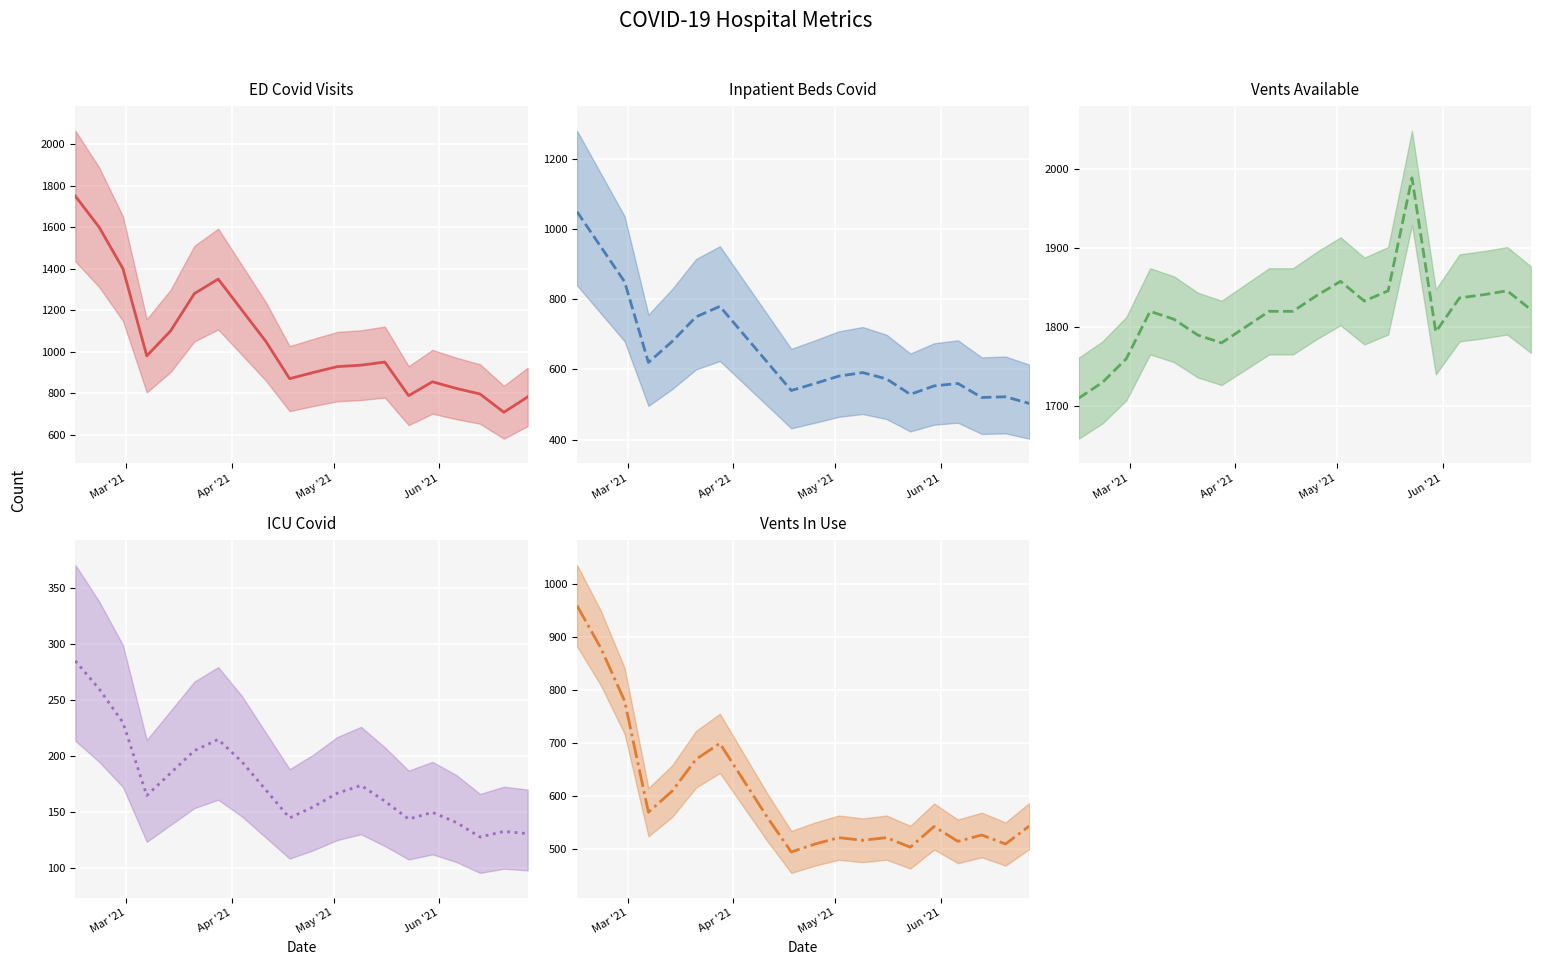

What is the value of the ICU_covid point at the 6th from the left?

205